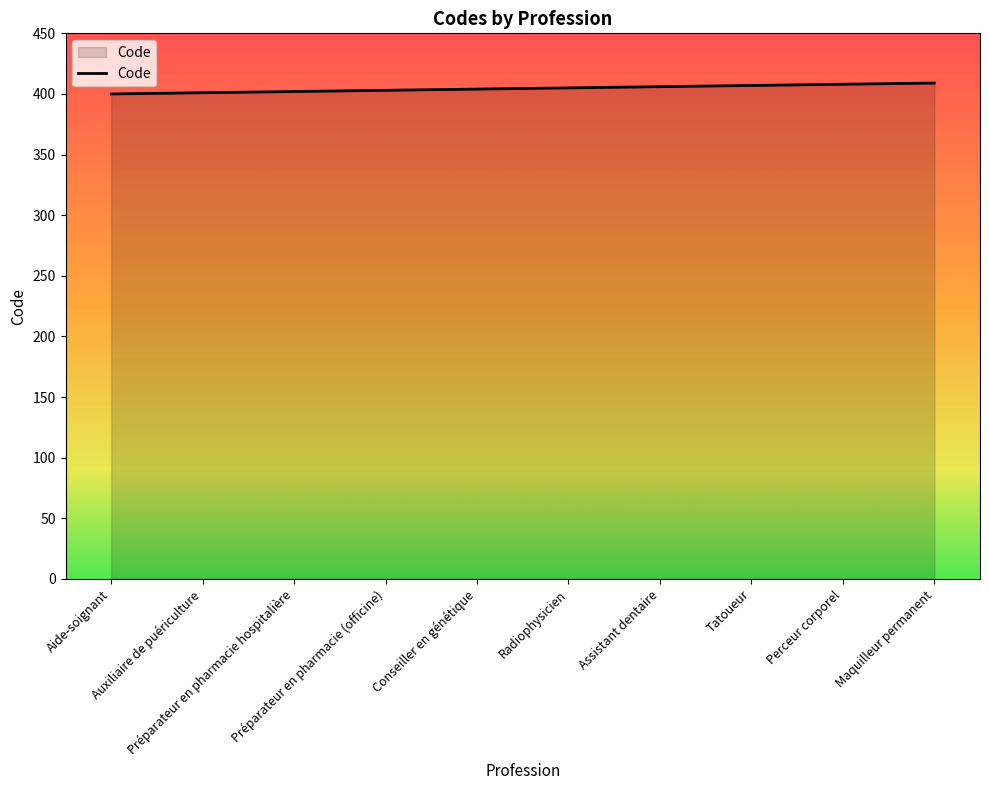

What is the smallest value displayed?

400